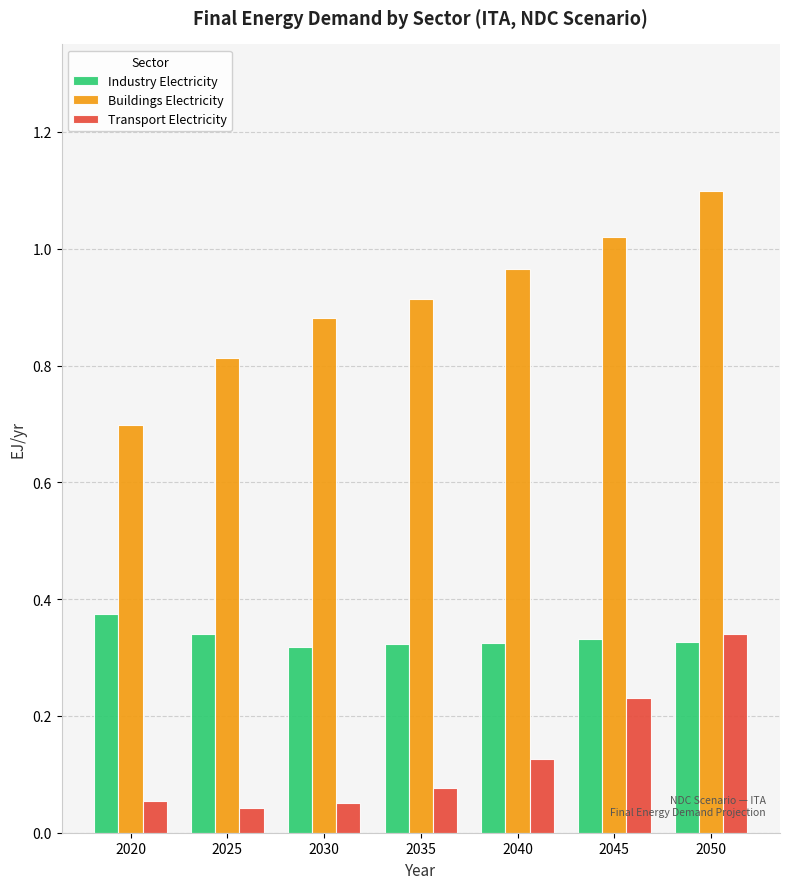

What is the spread (max minus min) of values at 2040?

0.8